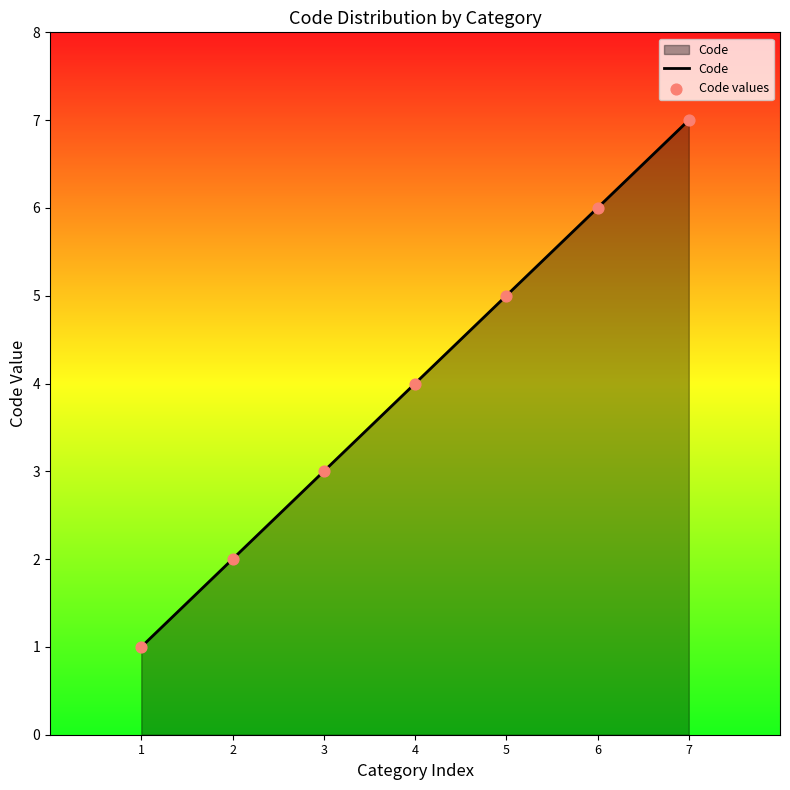

What is the change in value from 4 to 7?

+3